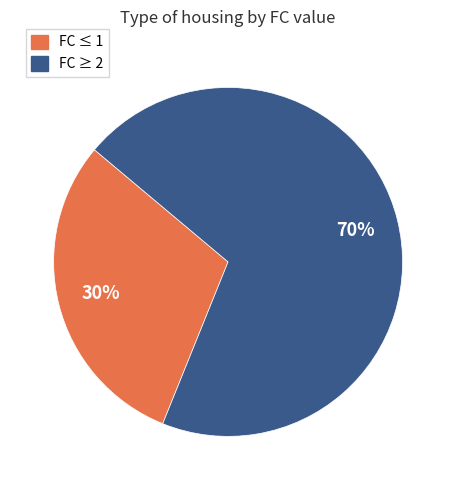

Count the number of slices in the pie.

2